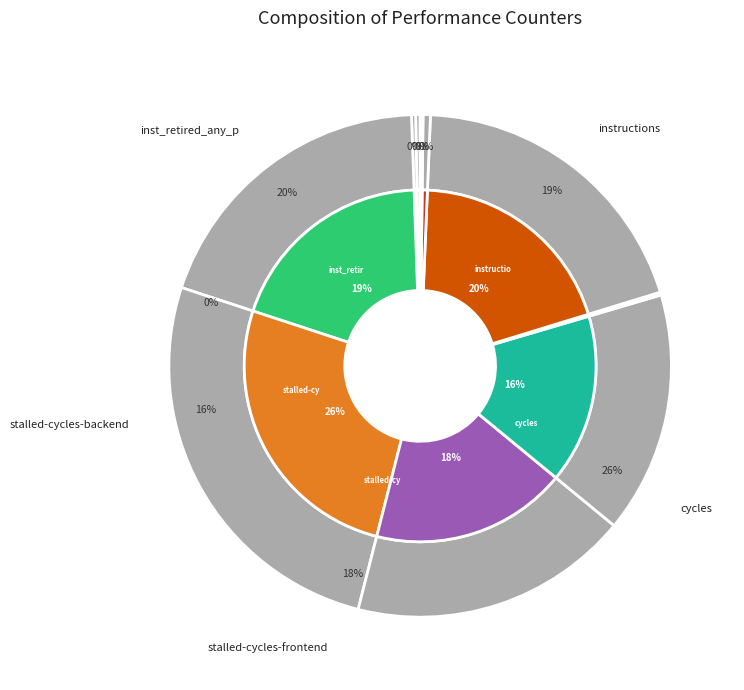

To the nearest percent, what is the difference between the largest and smallest slice percentages?

26%